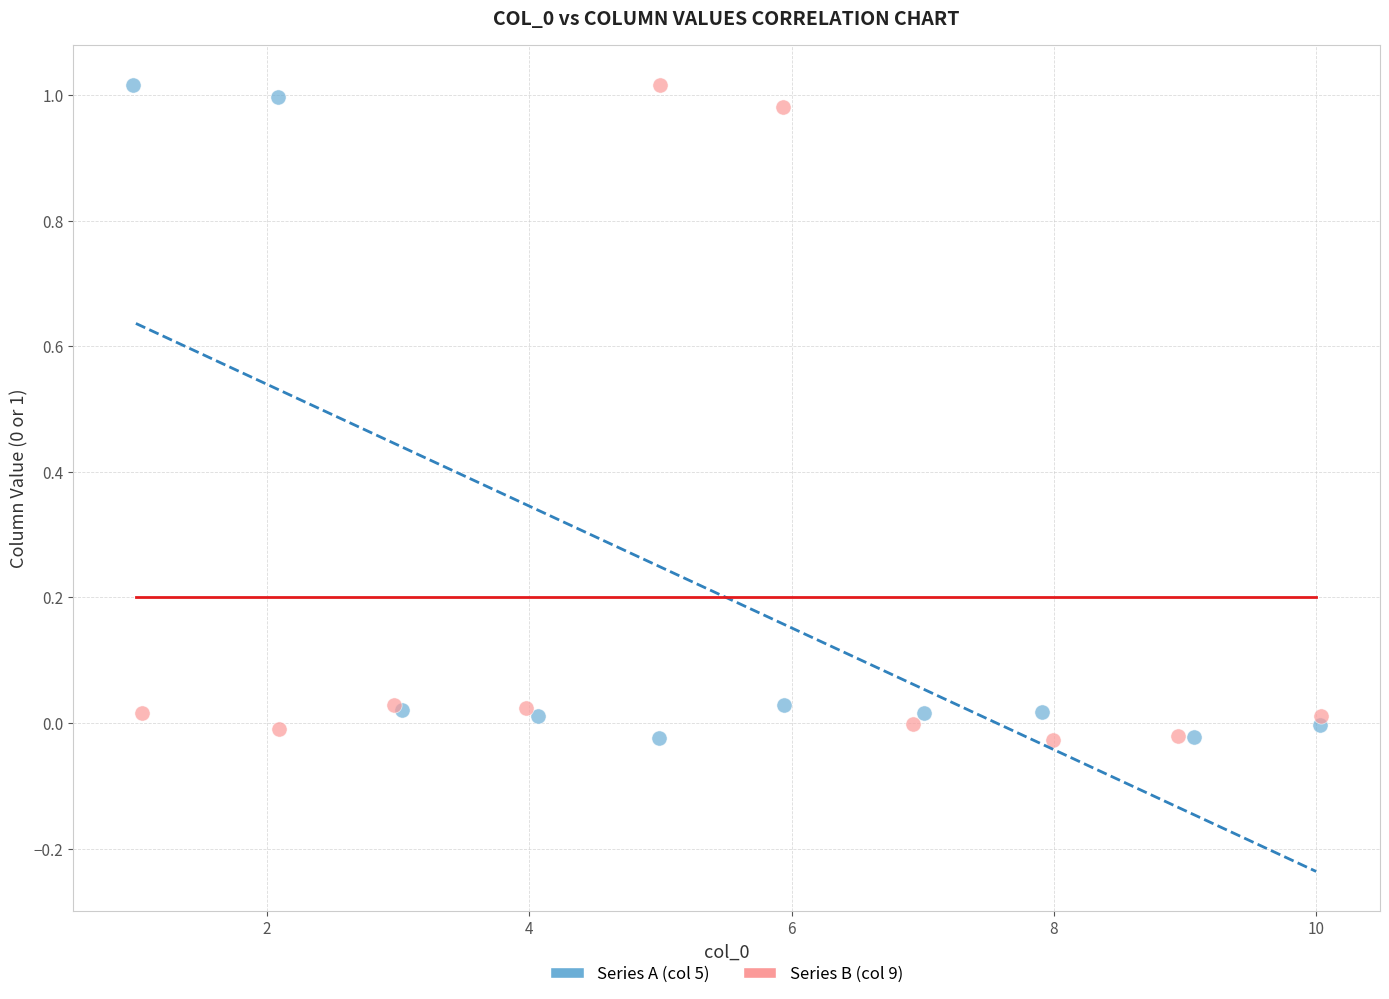

What are all the series names shown in the legend?

Series A (col 5), Series B (col 9)